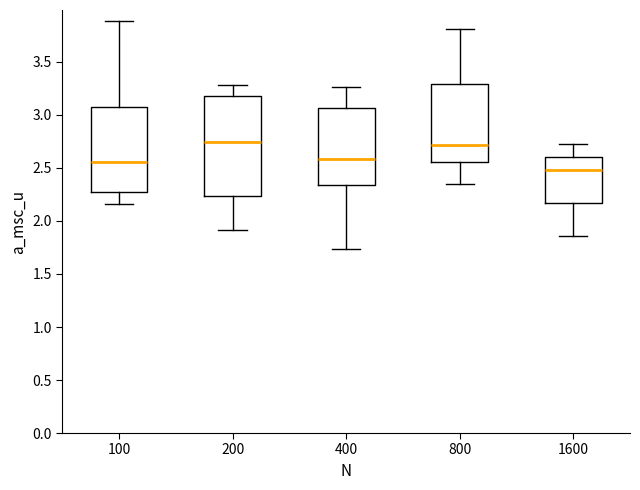

Which box has the lowest median line?

1600